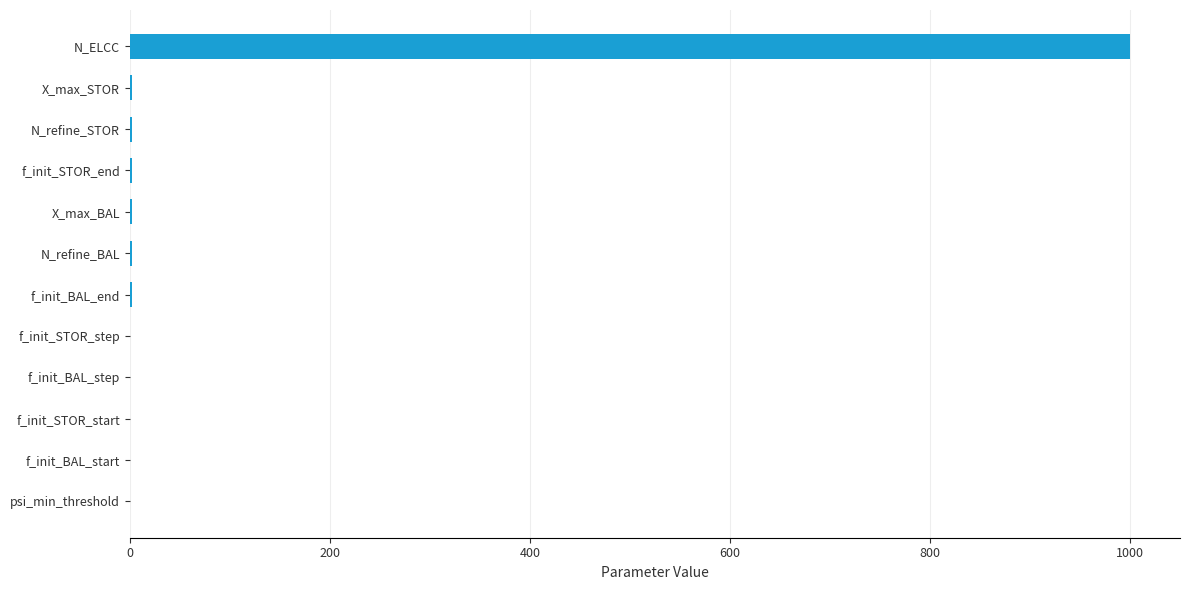

What is the change in value from f_init_BAL_start to N_ELCC?

+1000.0